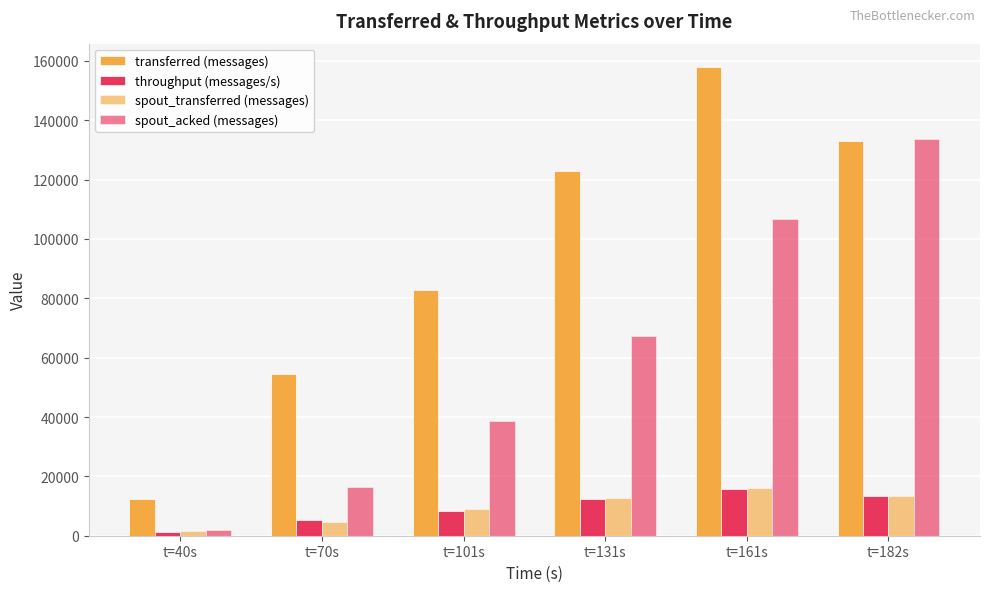

How many bars are there in total?

24